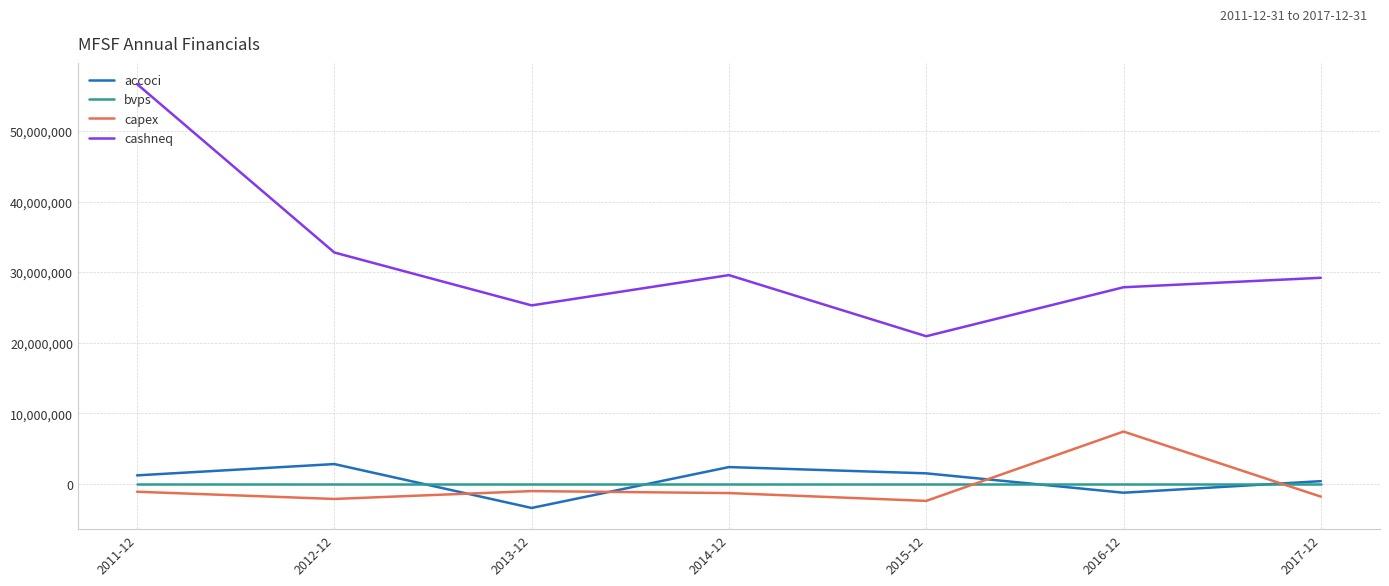

List the series in order of their peak value, lowest first.

bvps, accoci, capex, cashneq